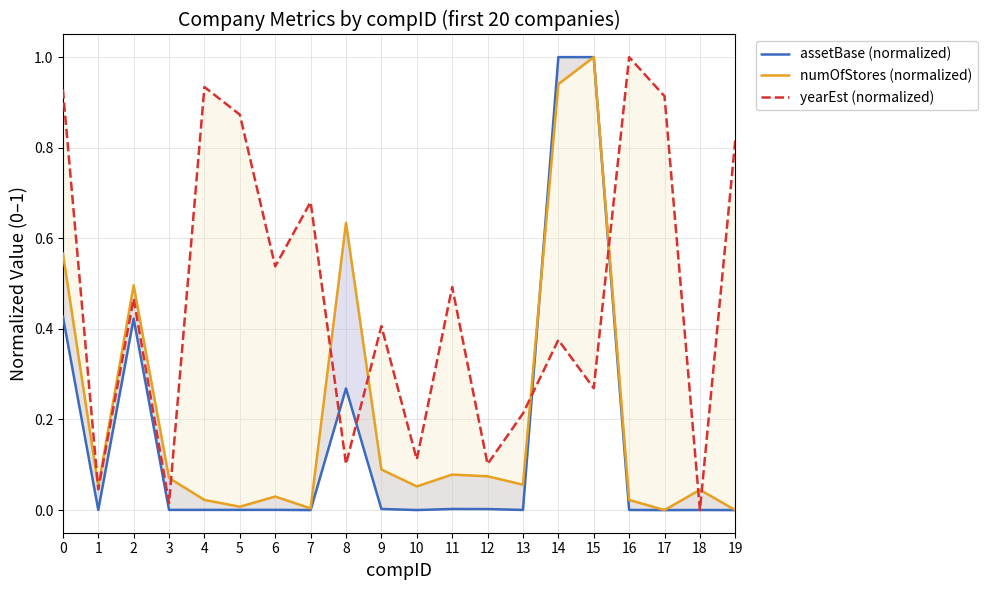

List the series in order of their overall mean, highest first.

yearEst (normalized), numOfStores (normalized), assetBase (normalized)